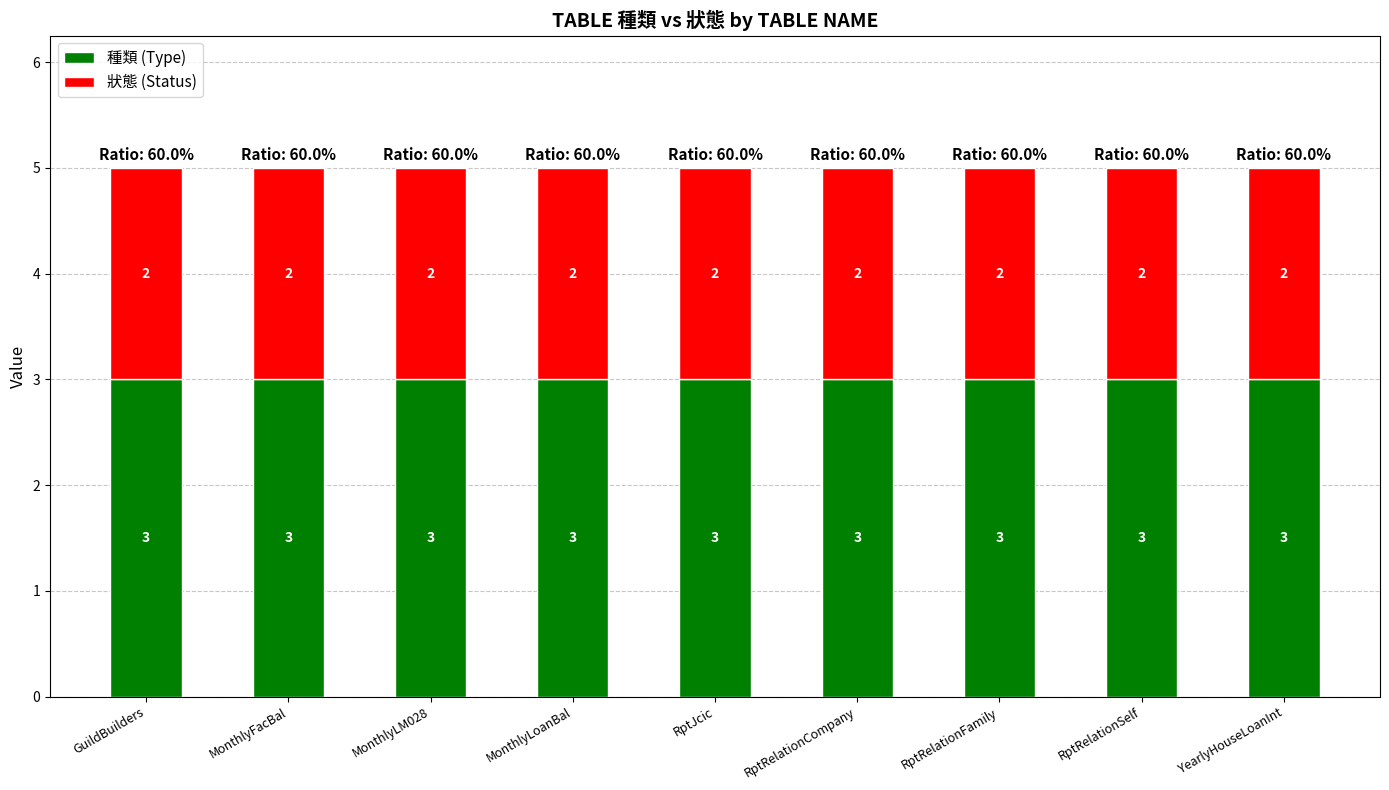

What is the lowest value of the 種類 (Type) series?

3